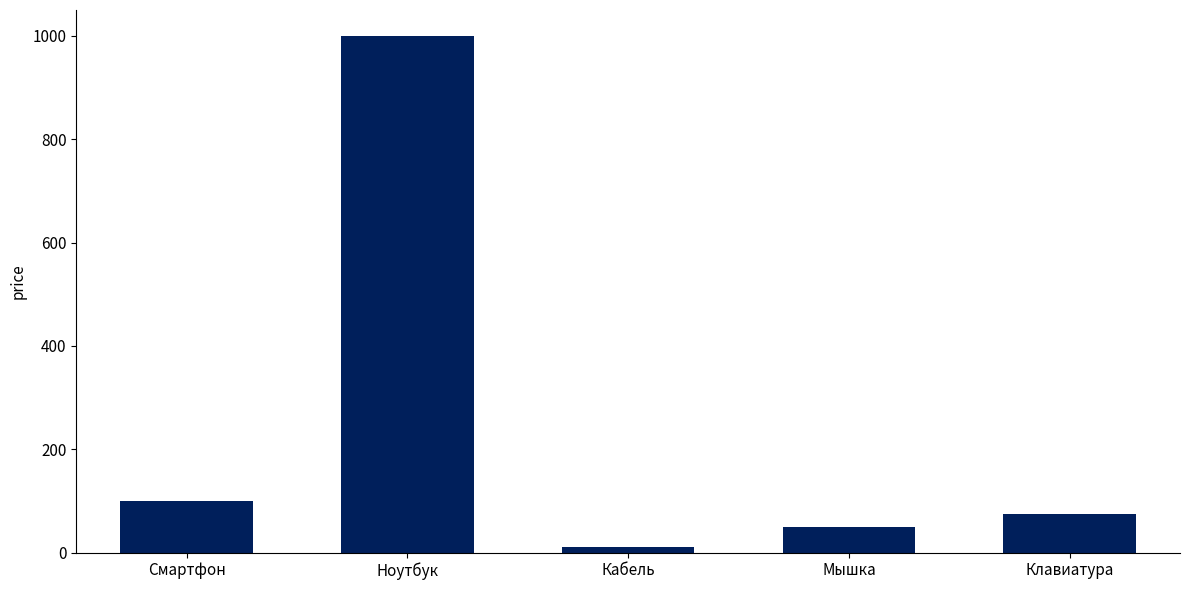

The chart shows a value of 683 at Ноутбук. True or false?

False